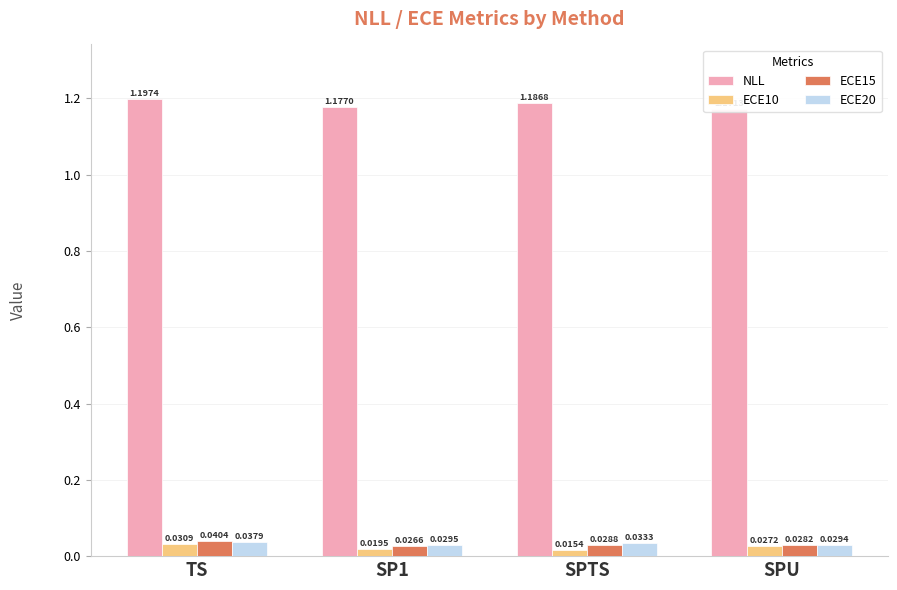

How many categories are shown in the chart?

4